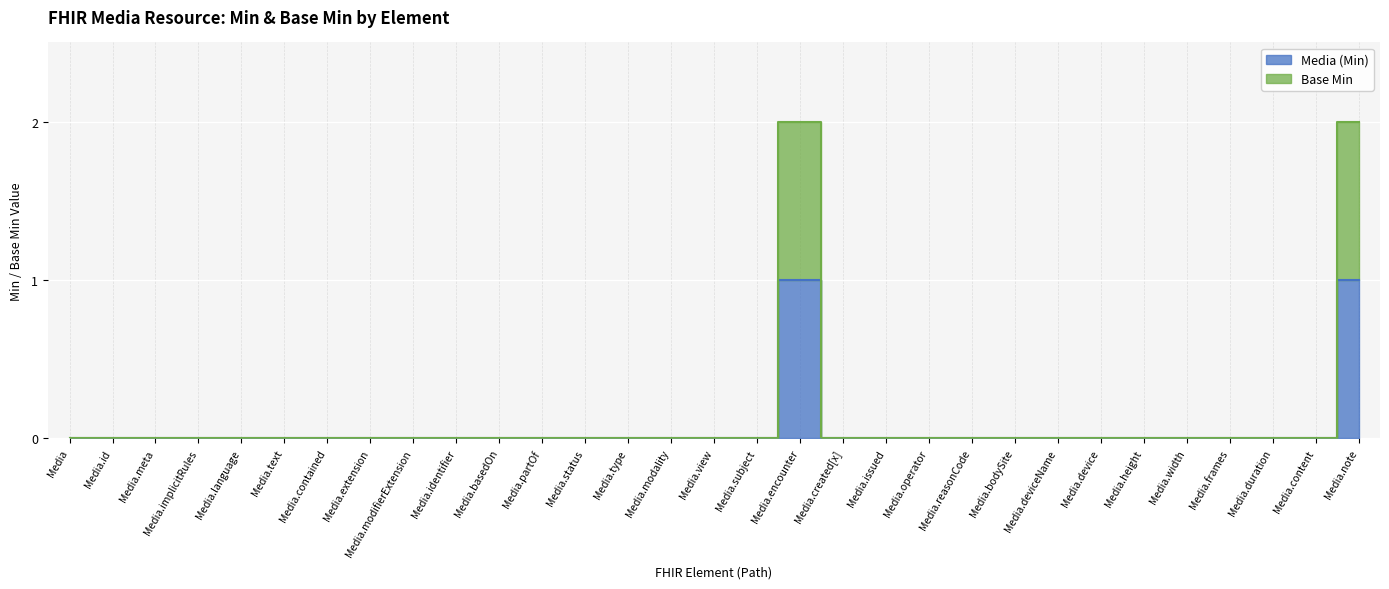

How many data points in Media (Min) are above 0?

2